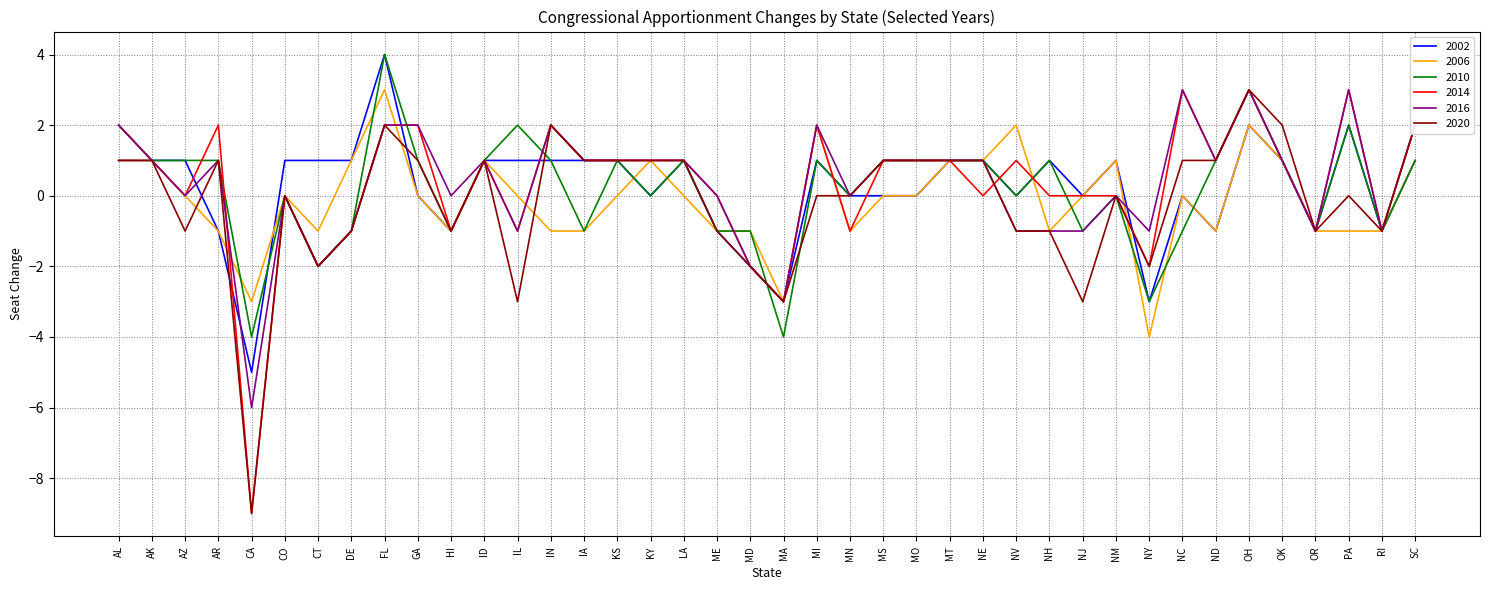

Reading left to right, what are all the values shown in this chart?

2002: AL=1	AK=1	AZ=1	AR=-1	CA=-5	CO=1	CT=1	DE=1	FL=4	GA=0	HI=-1	ID=1	IL=1	IN=1	IA=1	KS=1	KY=0	LA=1	ME=-1	MD=-2	MA=-3	MI=1	MN=0	MS=0	MO=0	MT=1	NE=1	NV=0	NH=1	NJ=0	NM=1	NY=-3	NC=0	ND=-1	OH=2	OK=1	OR=-1	PA=2	RI=-1	SC=1
2006: AL=1	AK=1	AZ=0	AR=-1	CA=-3	CO=0	CT=-1	DE=1	FL=3	GA=0	HI=-1	ID=1	IL=0	IN=-1	IA=-1	KS=0	KY=1	LA=0	ME=-1	MD=-1	MA=-3	MI=2	MN=-1	MS=0	MO=0	MT=1	NE=1	NV=2	NH=-1	NJ=0	NM=1	NY=-4	NC=0	ND=-1	OH=2	OK=1	OR=-1	PA=-1	RI=-1	SC=1
2010: AL=2	AK=1	AZ=1	AR=1	CA=-4	CO=0	CT=-2	DE=-1	FL=4	GA=1	HI=-1	ID=1	IL=2	IN=1	IA=-1	KS=1	KY=0	LA=1	ME=-1	MD=-1	MA=-4	MI=1	MN=0	MS=1	MO=1	MT=1	NE=1	NV=0	NH=1	NJ=-1	NM=0	NY=-3	NC=-1	ND=1	OH=3	OK=1	OR=-1	PA=2	RI=-1	SC=1
2014: AL=2	AK=1	AZ=0	AR=2	CA=-9	CO=0	CT=-2	DE=-1	FL=2	GA=2	HI=-1	ID=1	IL=-1	IN=2	IA=1	KS=1	KY=1	LA=1	ME=0	MD=-2	MA=-3	MI=2	MN=-1	MS=1	MO=1	MT=1	NE=0	NV=1	NH=0	NJ=0	NM=0	NY=-2	NC=3	ND=1	OH=3	OK=1	OR=-1	PA=3	RI=-1	SC=2
2016: AL=2	AK=1	AZ=0	AR=1	CA=-6	CO=0	CT=-2	DE=-1	FL=2	GA=2	HI=0	ID=1	IL=-1	IN=2	IA=1	KS=1	KY=1	LA=1	ME=0	MD=-2	MA=-3	MI=2	MN=0	MS=1	MO=1	MT=1	NE=1	NV=-1	NH=-1	NJ=-1	NM=0	NY=-1	NC=3	ND=1	OH=3	OK=1	OR=-1	PA=3	RI=-1	SC=2
2020: AL=1	AK=1	AZ=-1	AR=1	CA=-9	CO=0	CT=-2	DE=-1	FL=2	GA=1	HI=-1	ID=1	IL=-3	IN=2	IA=1	KS=1	KY=1	LA=1	ME=-1	MD=-2	MA=-3	MI=0	MN=0	MS=1	MO=1	MT=1	NE=1	NV=-1	NH=-1	NJ=-3	NM=0	NY=-2	NC=1	ND=1	OH=3	OK=2	OR=-1	PA=0	RI=-1	SC=2